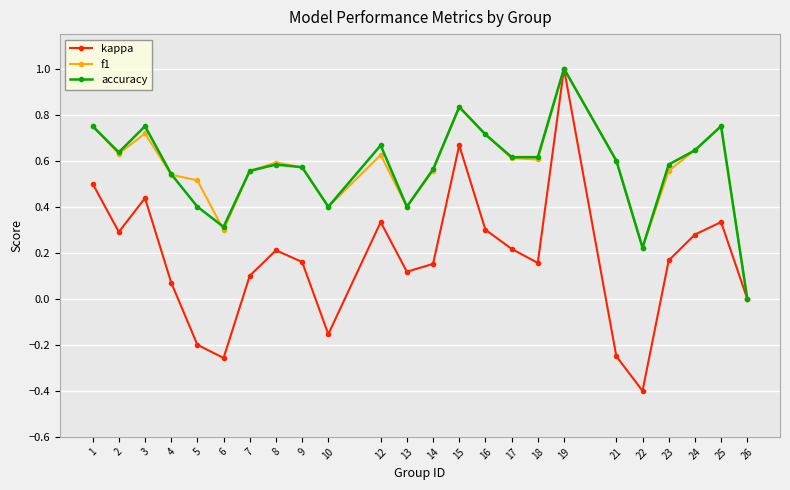

In kappa, how many points are lower than both neighbors (excluding endpoints)?

6